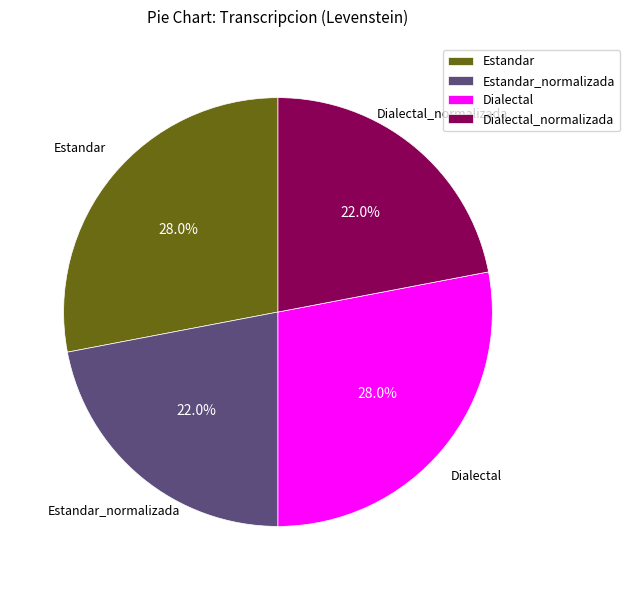

To the nearest percent, what percentage of the pie is Estandar_normalizada?

22%